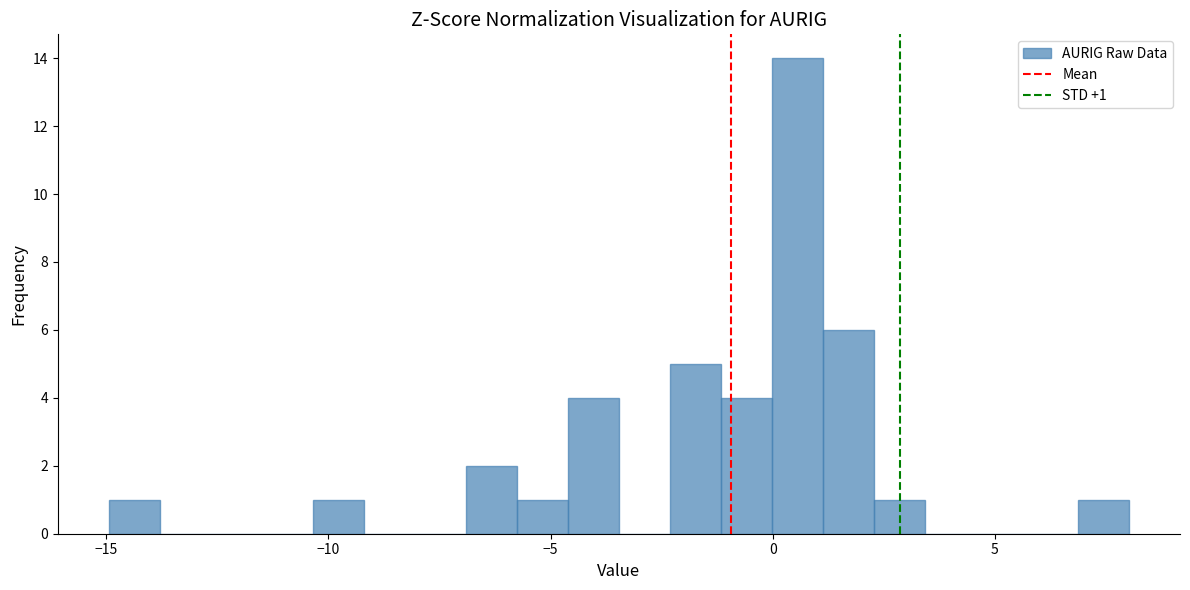

Around what value on the x-axis is the tallest bar? Give the approximate position of its centre, as read against the axis.

0.5